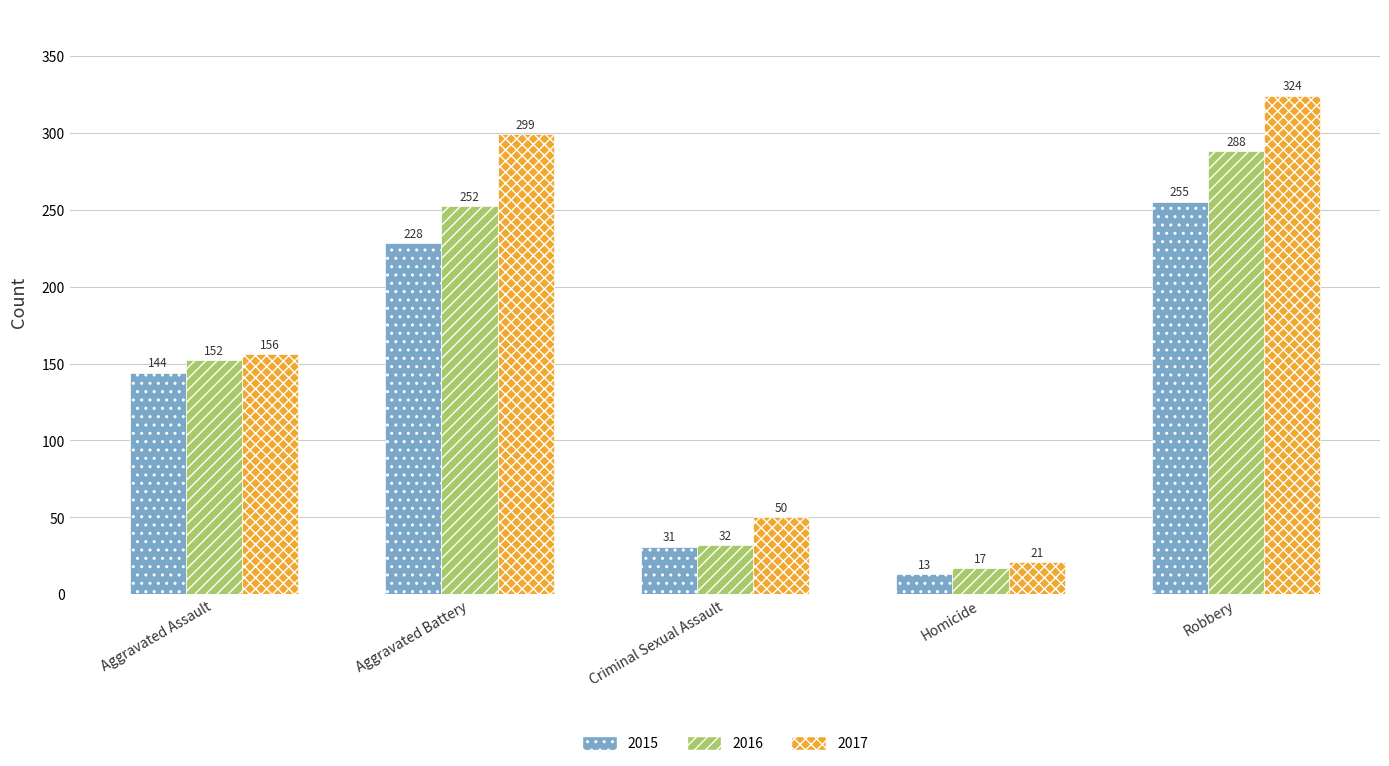

What position from the left is Robbery?

5